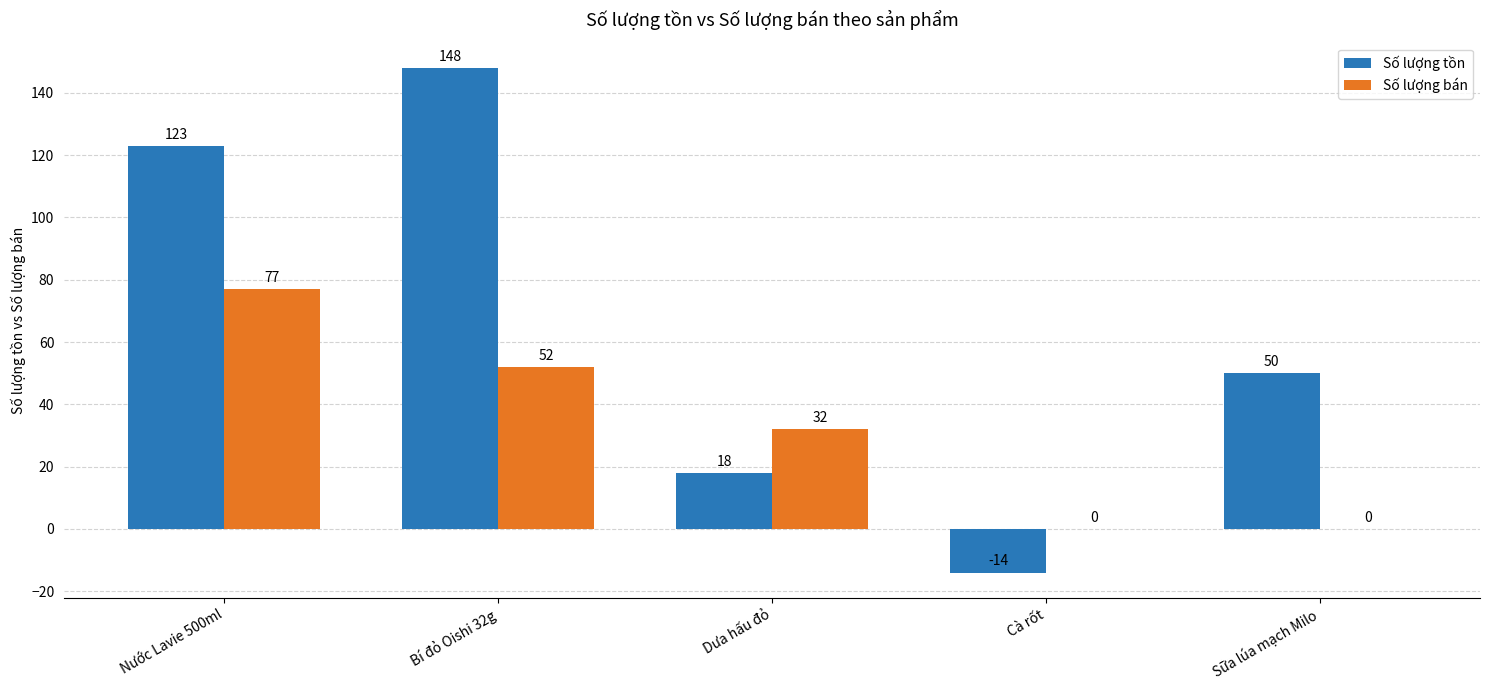

What is the sum of all Số lượng tồn values?

325